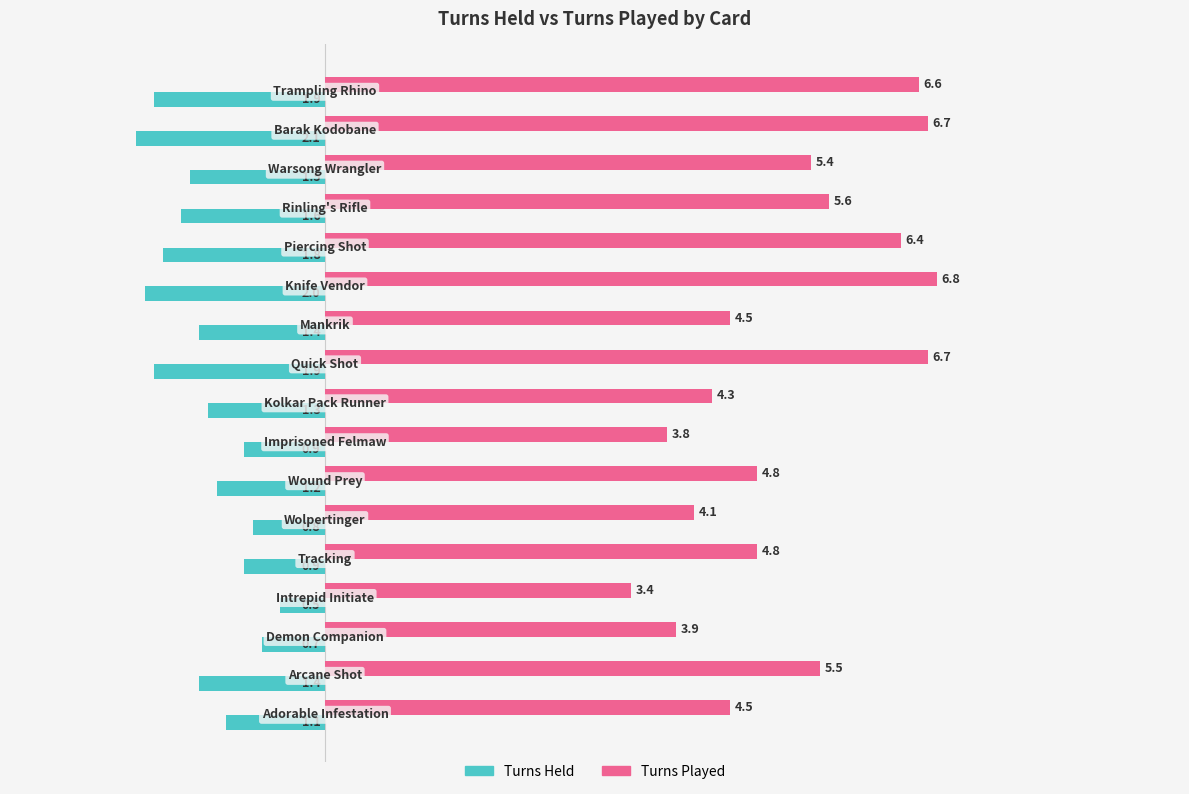

Which series has the widest spread of values?

Turns Played